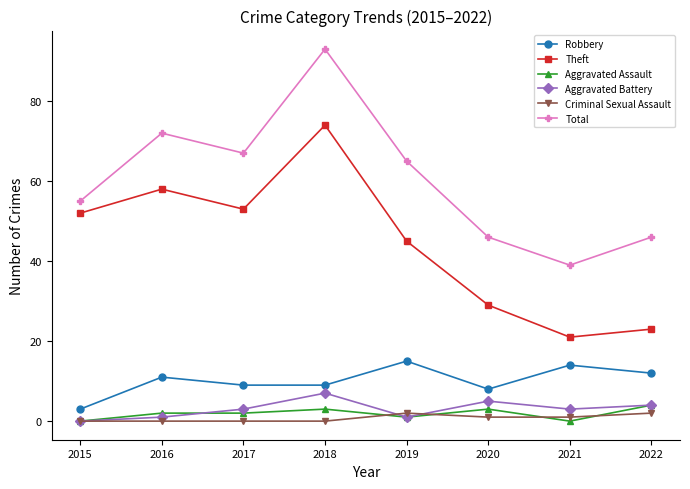

True or false: Aggravated Assault and Theft cross at least once.

False